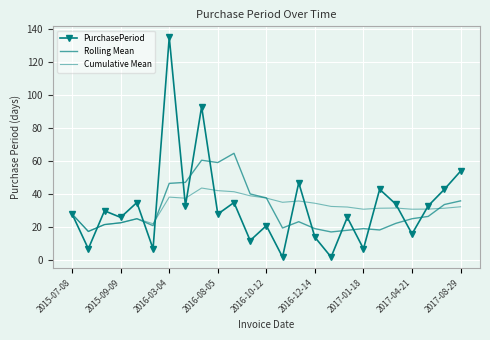

At which category does PurchasePeriod reach its first local peak?

2016-03-04